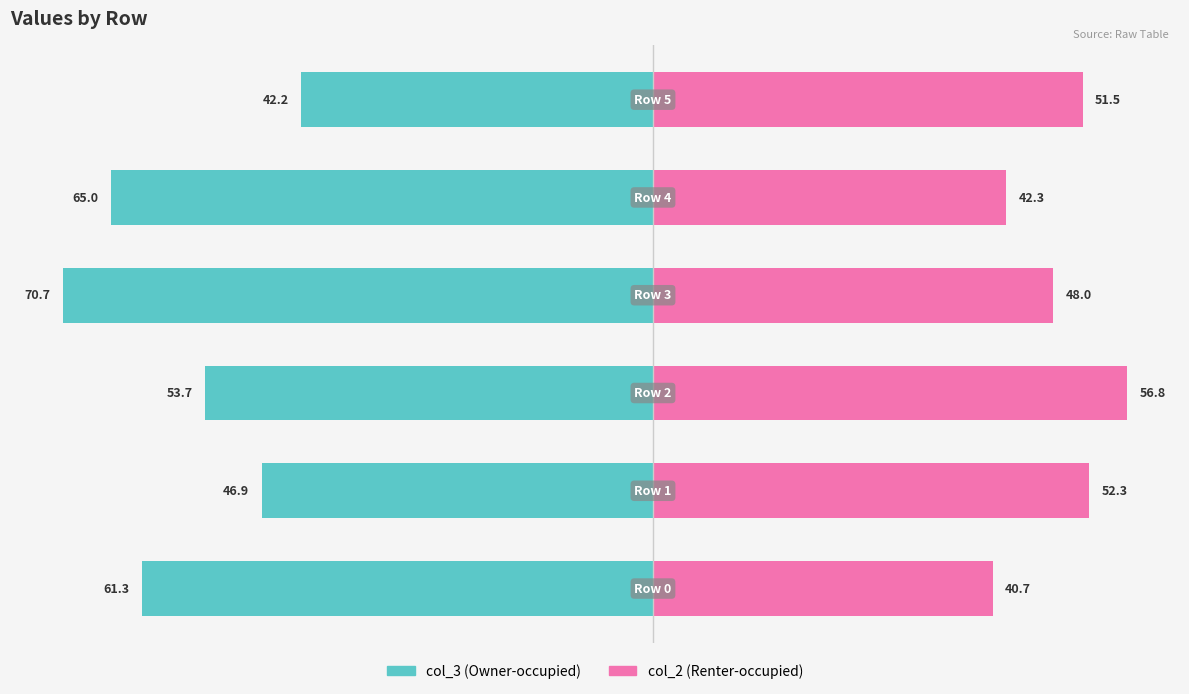

Is it true that col_3 equals -17.9 at 2?

False